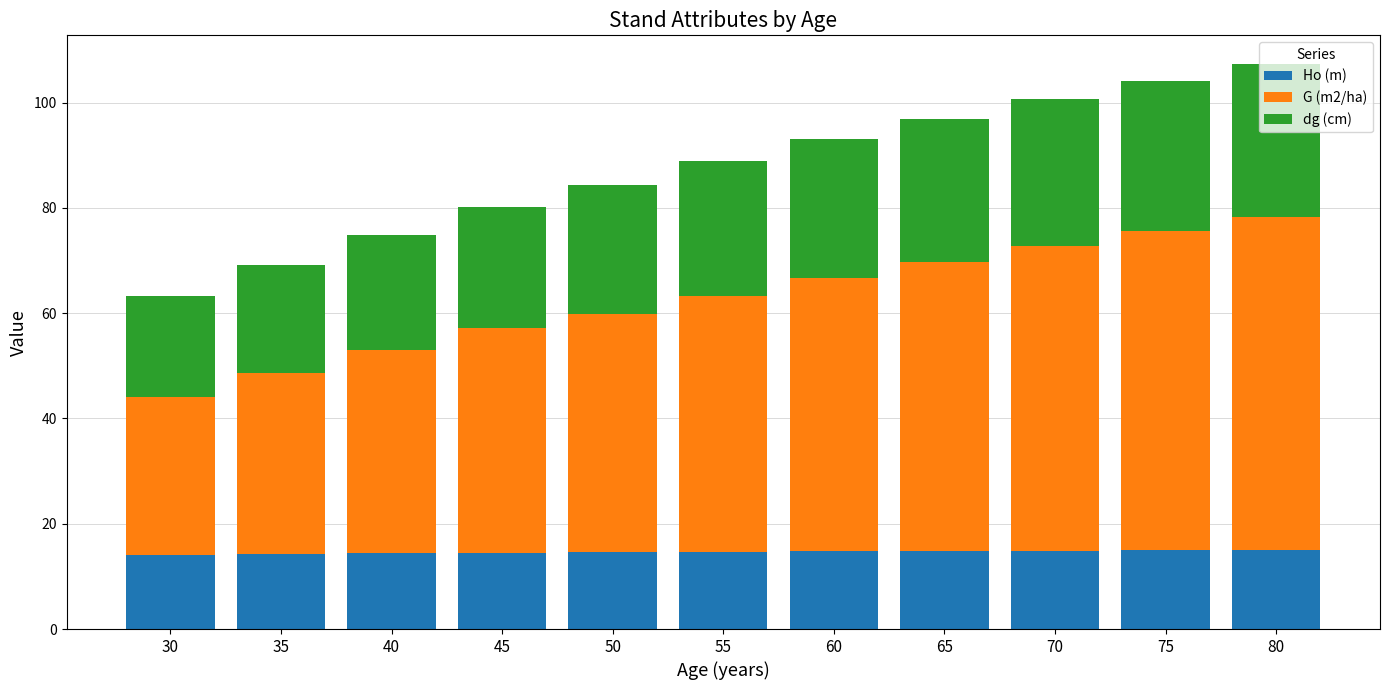

What is the sum of the Ho (m) values at 70 and 80?

29.9